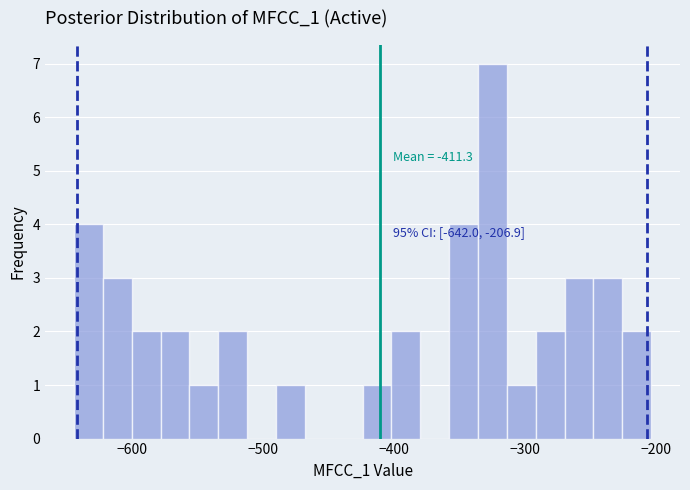

Around what value on the x-axis is the tallest bar? Give the approximate position of its centre, as read against the axis.

-330